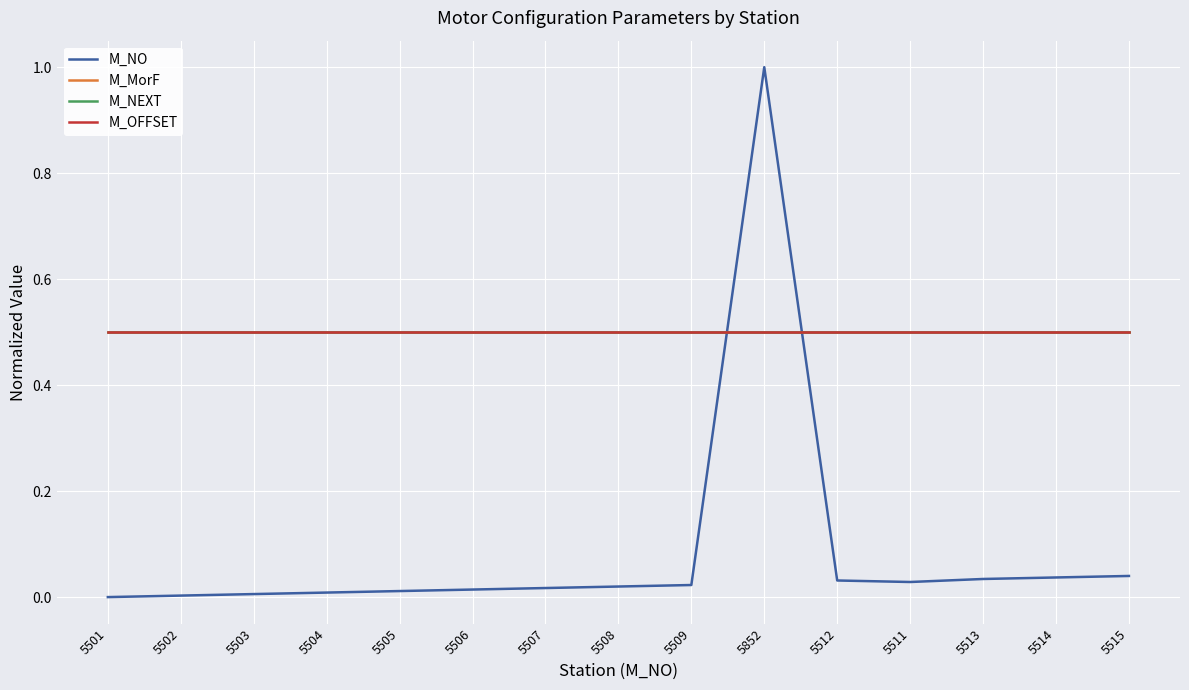

Does the chart display data point markers on the line(s)?

No